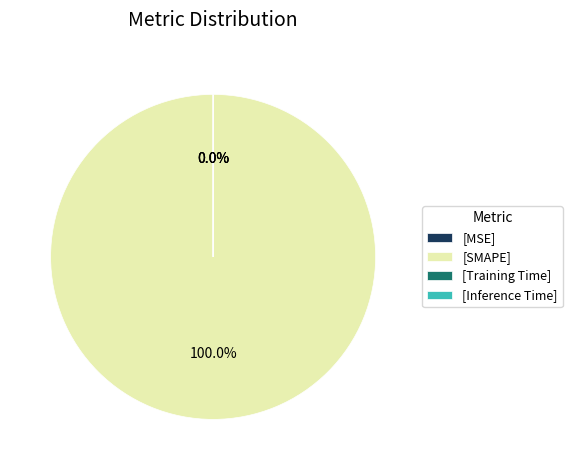

The MSE slice represents 0% of the pie. True or false?

True